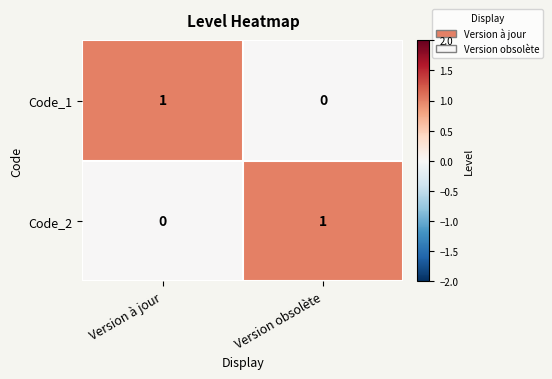

Rank the series at Version à jour from lowest to highest value.

Code_2, Code_1